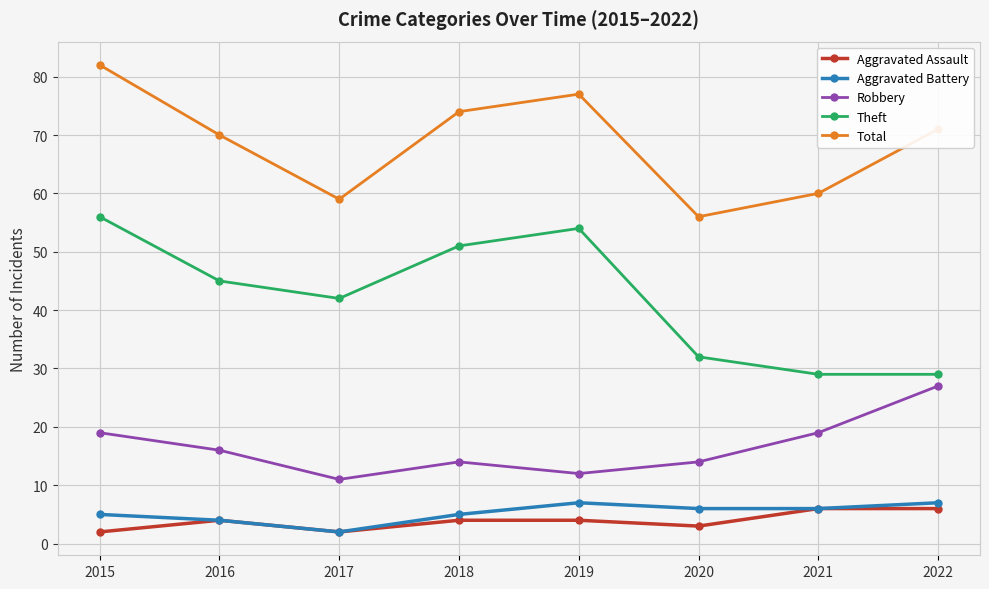

True or false: Total and Aggravated Assault intersect in this chart.

False